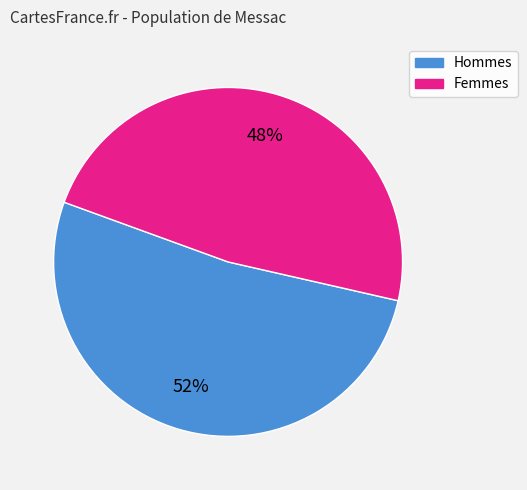

To the nearest percent, what is the difference between the largest and smallest slice percentages?

4%